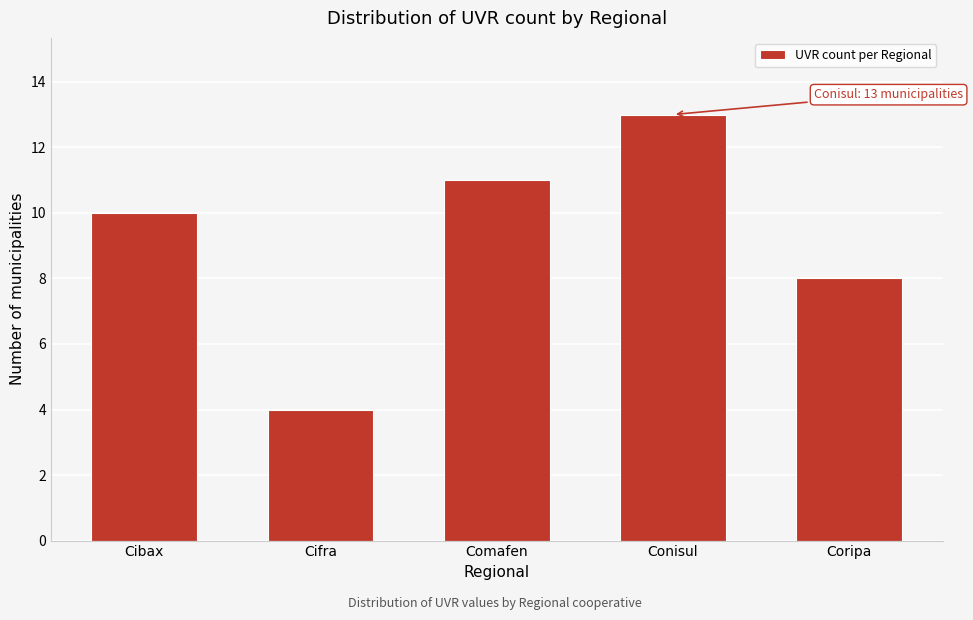

Reading left to right, list all the values displayed in this chart.

Cibax=10	Cifra=4	Comafen=11	Conisul=13	Coripa=8